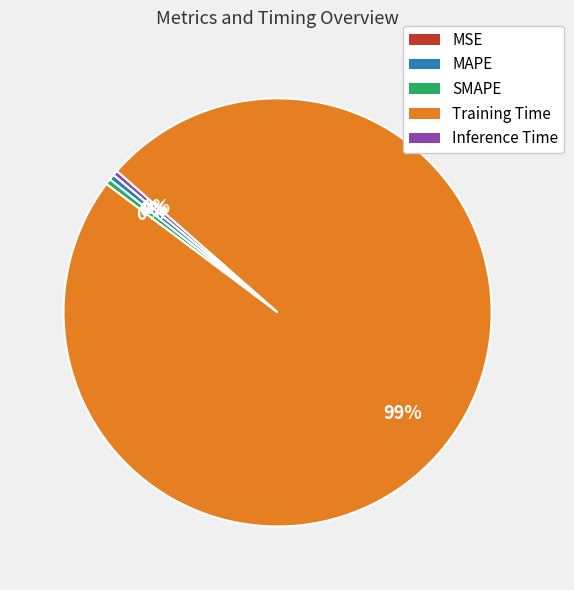

Do MAPE and Training Time together represent more than half of the pie?

Yes